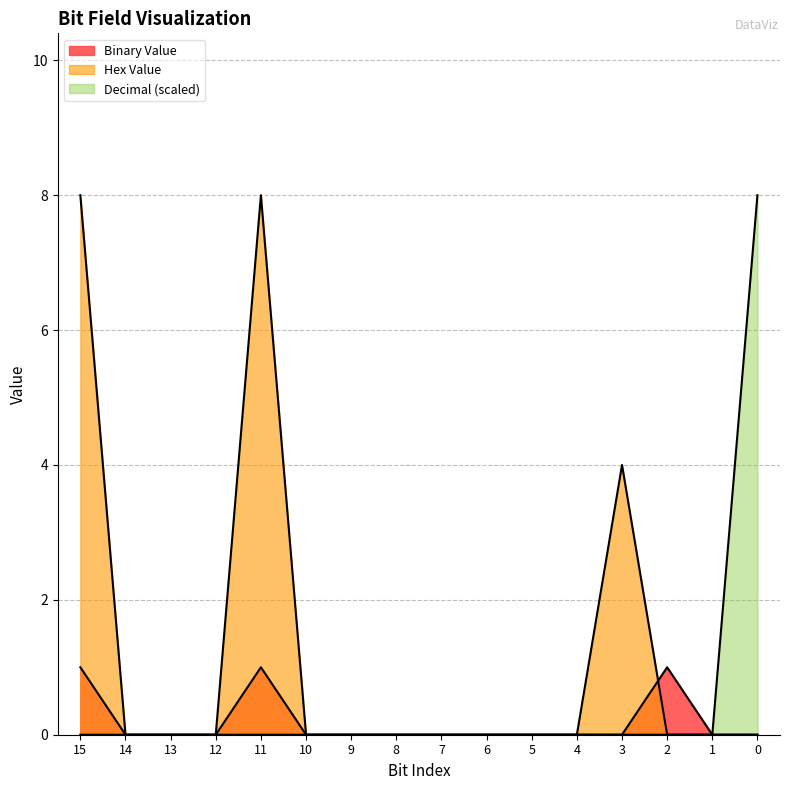

At which label is Hex Value closest to 4?

3